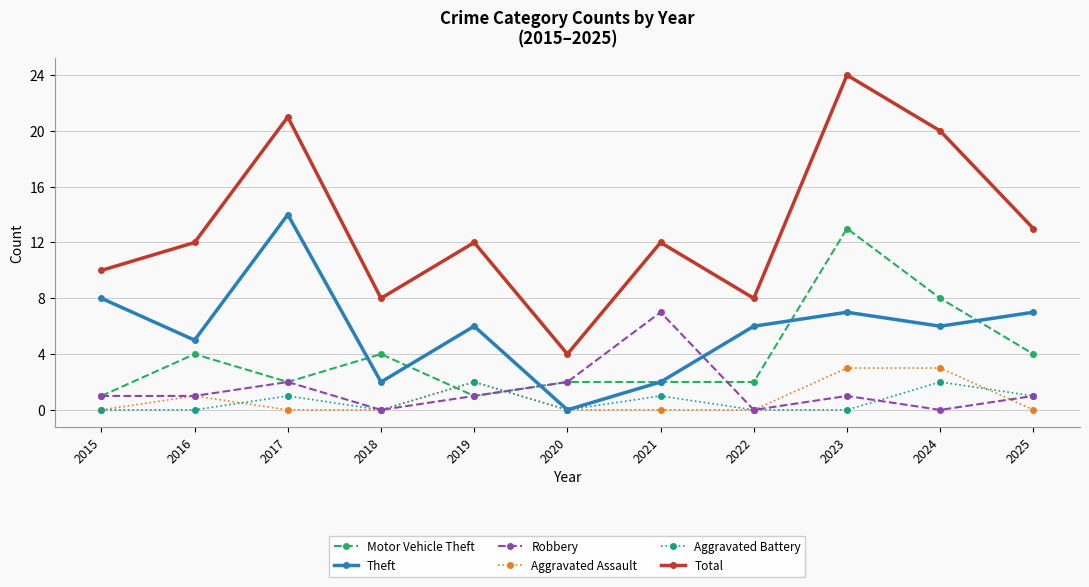

True or false: Theft has more than 0 points higher than both neighbors.

True